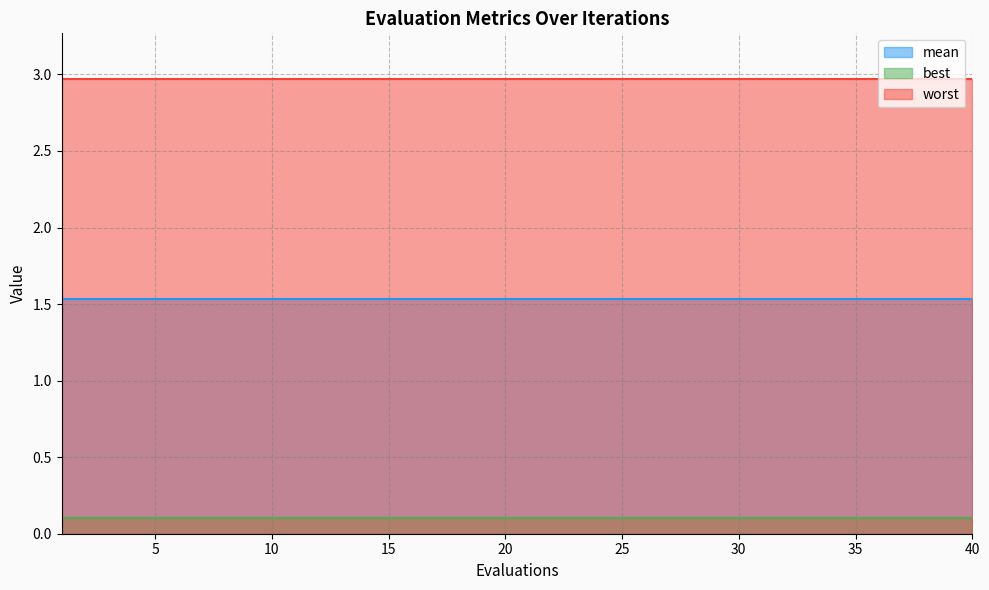

At how many categories does at least one series exceed 2?

40